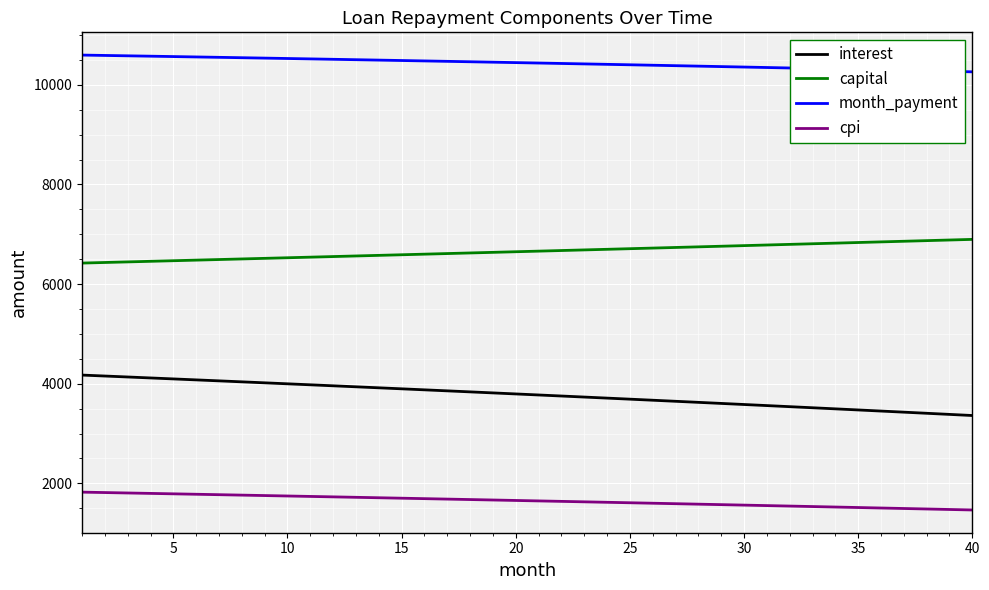

Which series has the largest total across all categories?

month_payment